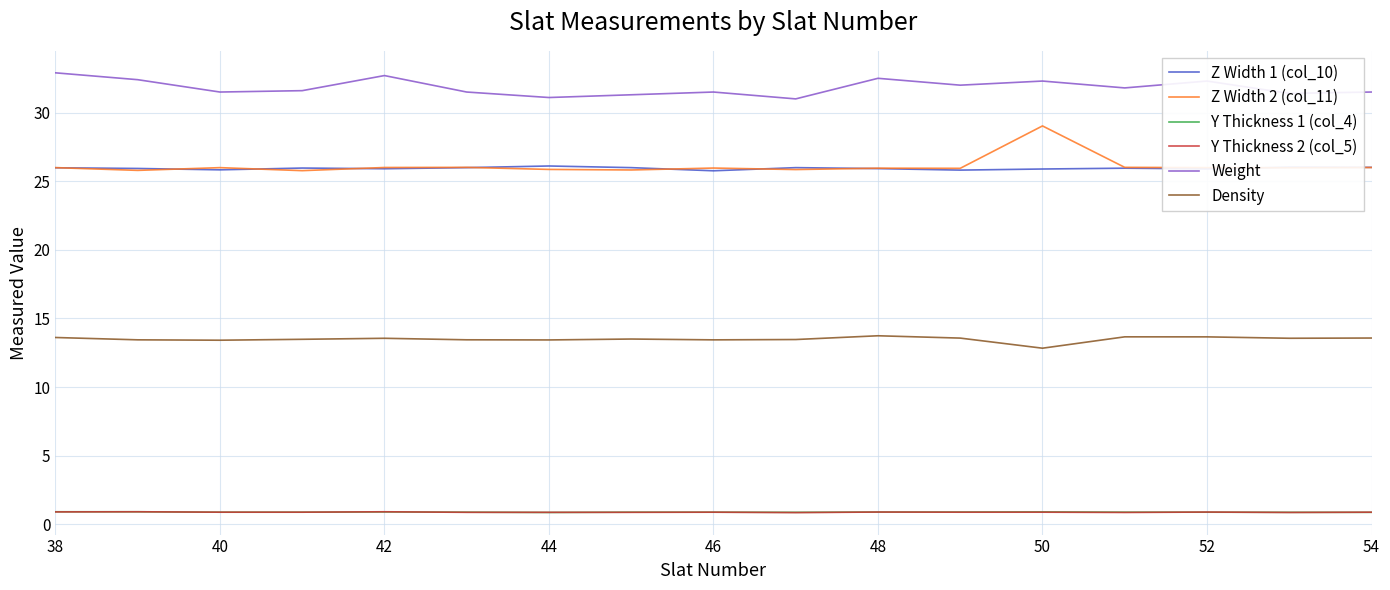

What is the lowest value of the Z Width 1 (col_10) series?

25.8